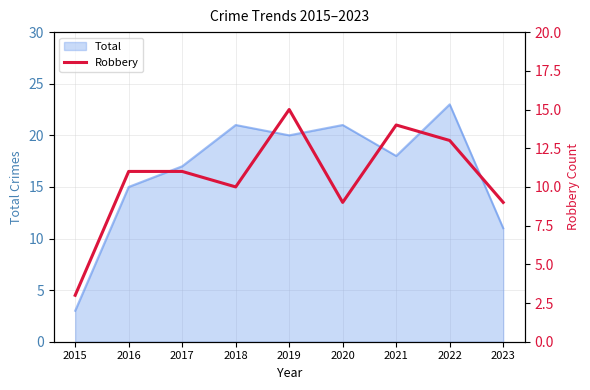

Reading left to right, what are all the values shown in this chart?

2015=3	2016=11	2017=11	2018=10	2019=15	2020=9	2021=14	2022=13	2023=9